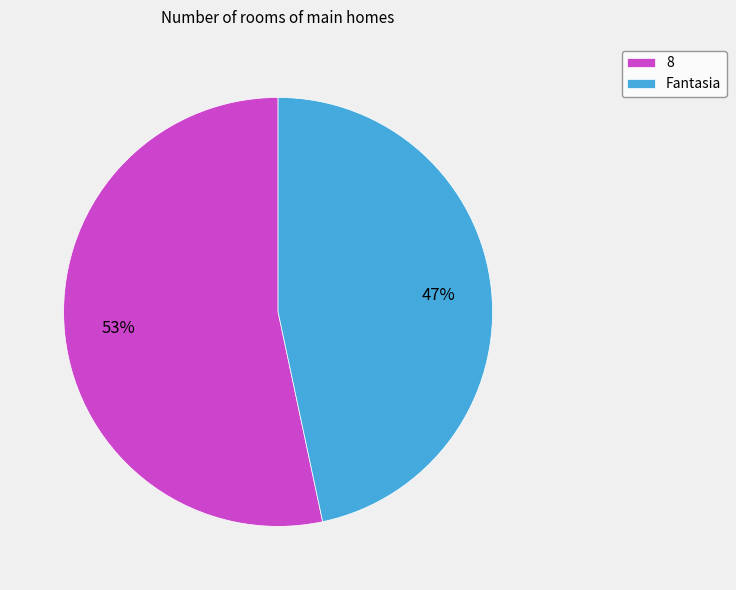

How many segments does this pie chart have?

2